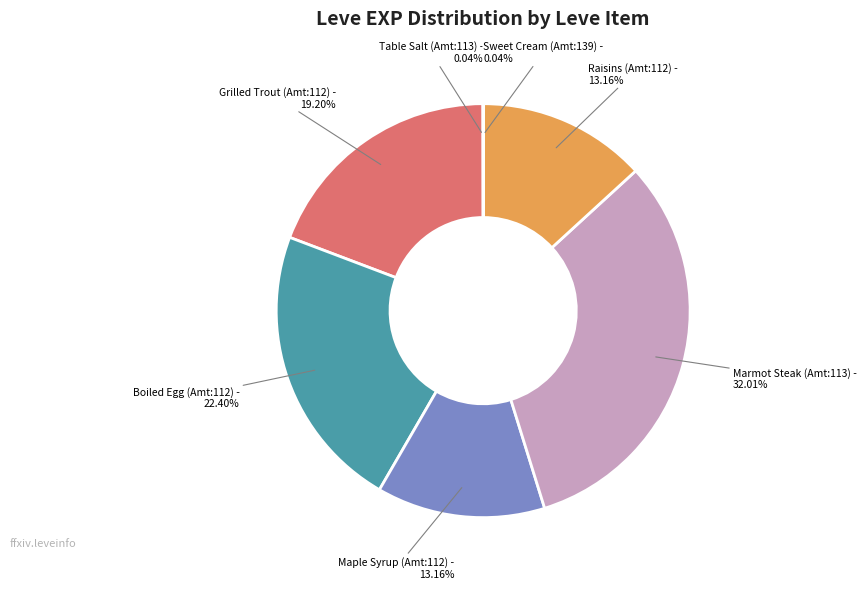

Does any single category account for the majority?

No